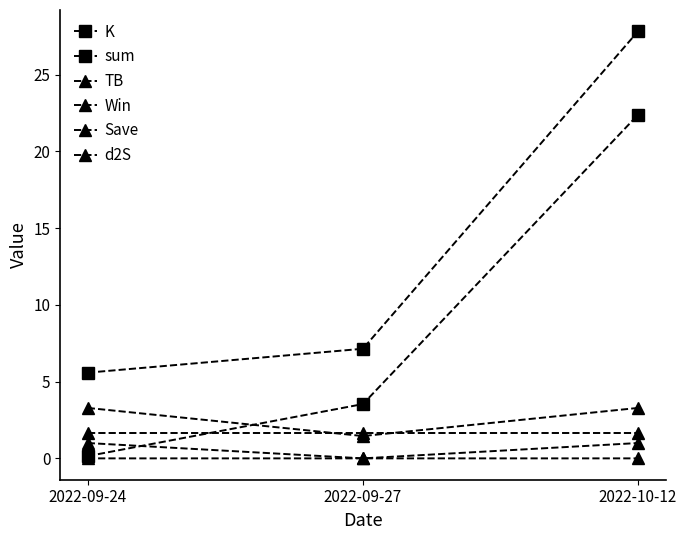

Is this an area chart (filled region under the line)?

No